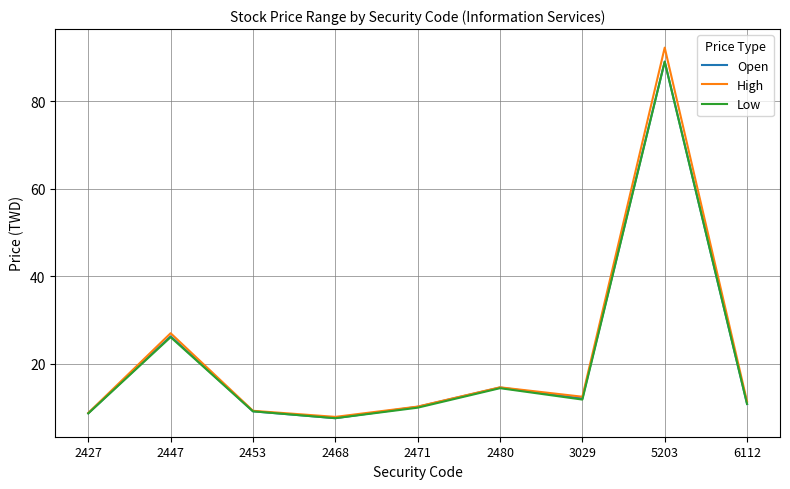

Is the value of Low at 5203 greater than the value of Open at 2427?

Yes